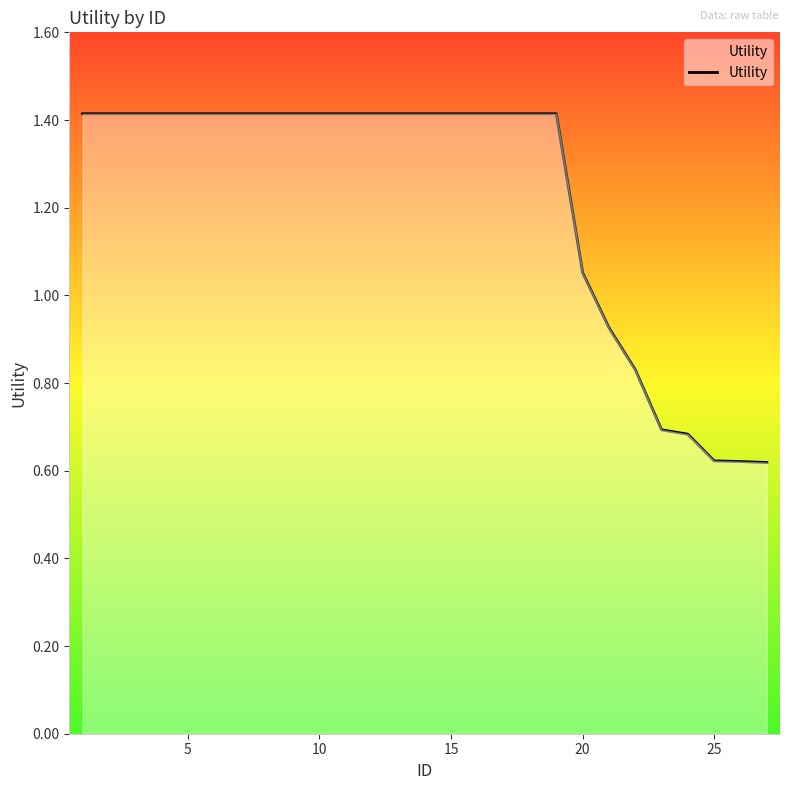

What is the greatest value displayed?

1.4